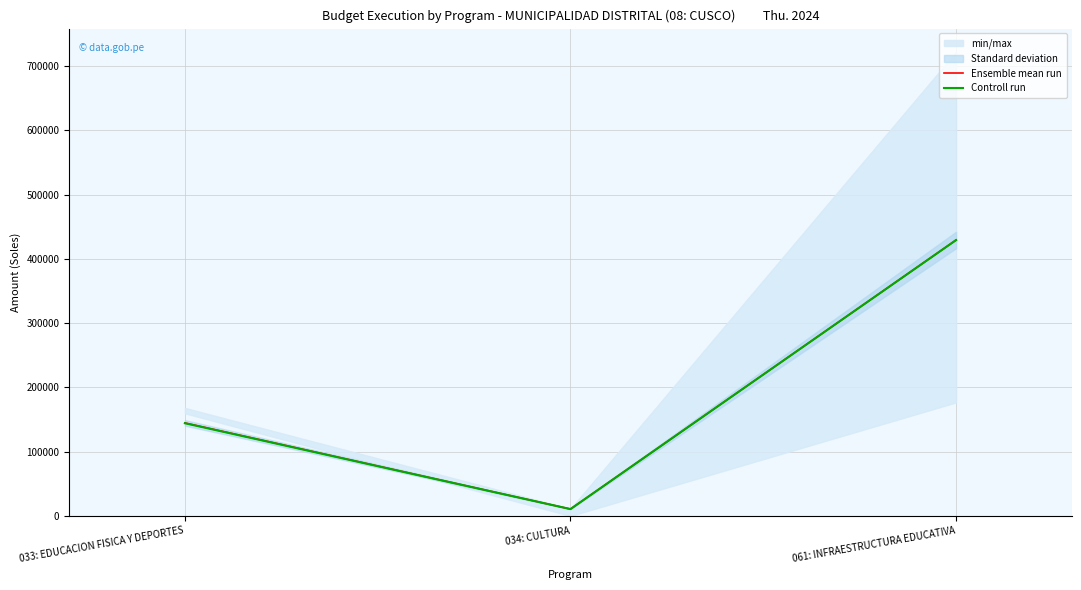

How many data points does each series have?

3